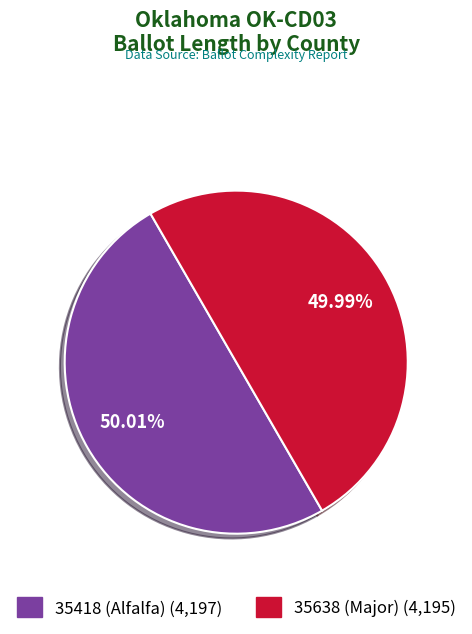

How many segments does this pie chart have?

2